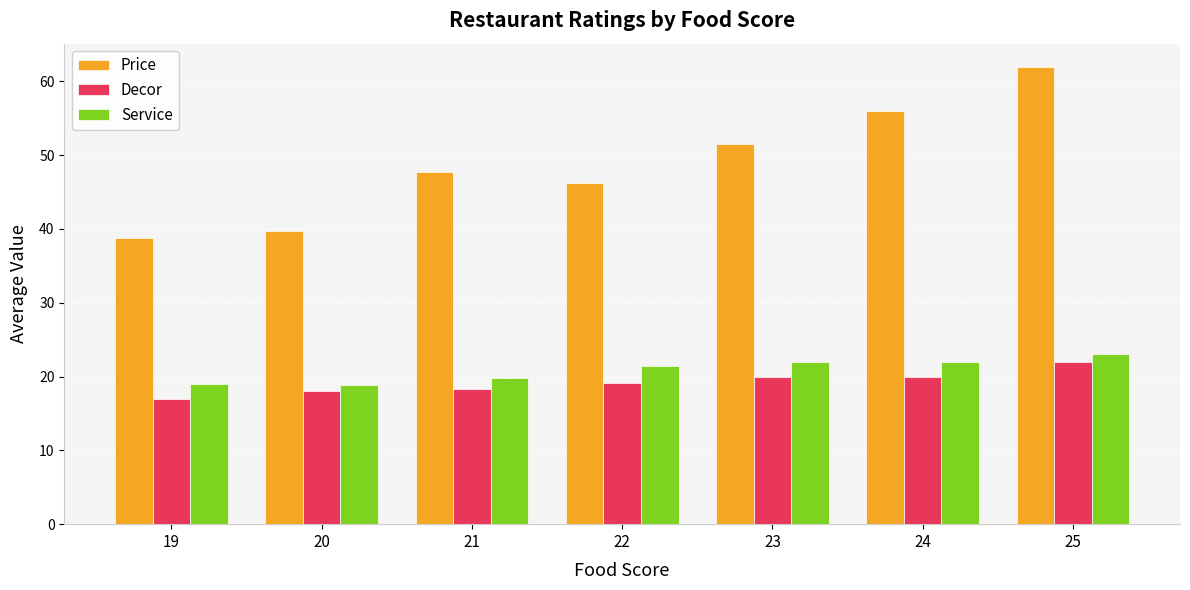

Which label corresponds to the largest value in the chart?

25